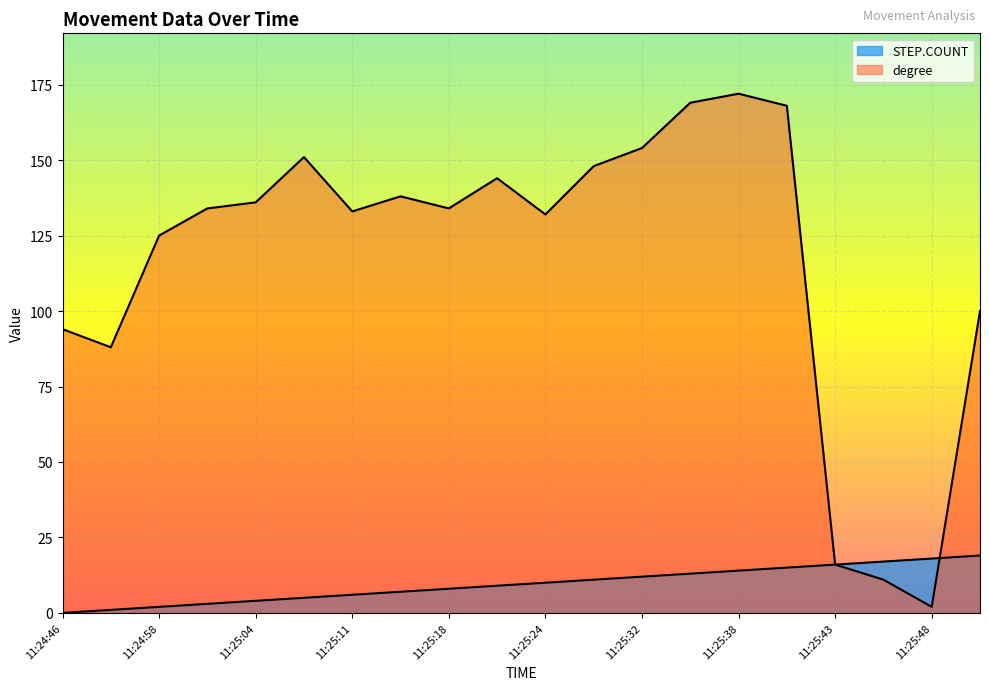

What is the label of the 15th point from the right?

11:25:07